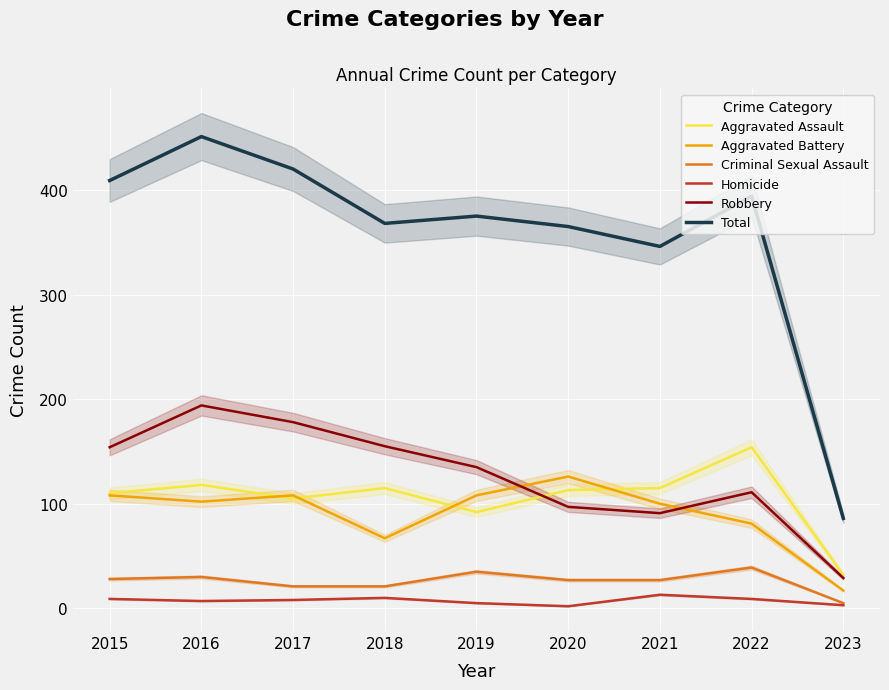

True or false: Criminal Sexual Assault and Aggravated Battery cross at least once.

False